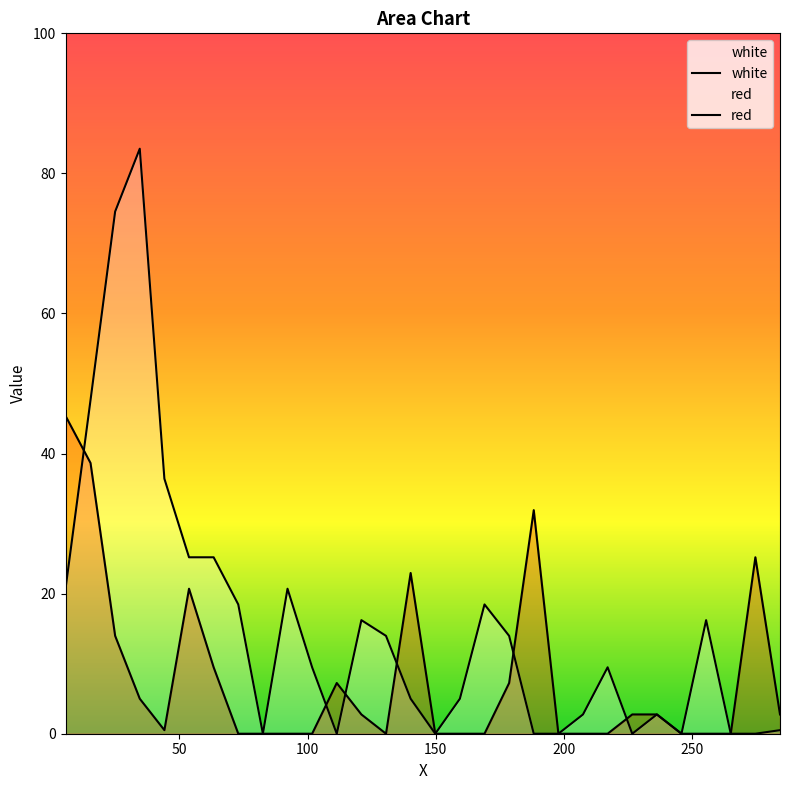

What position from the right is 92.2?

21